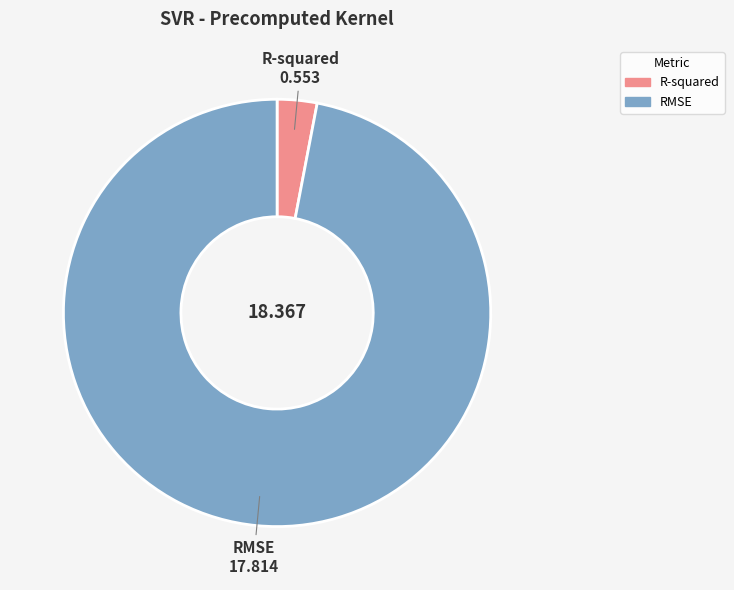

Is the sum of RMSE and R-squared greater than half?

Yes